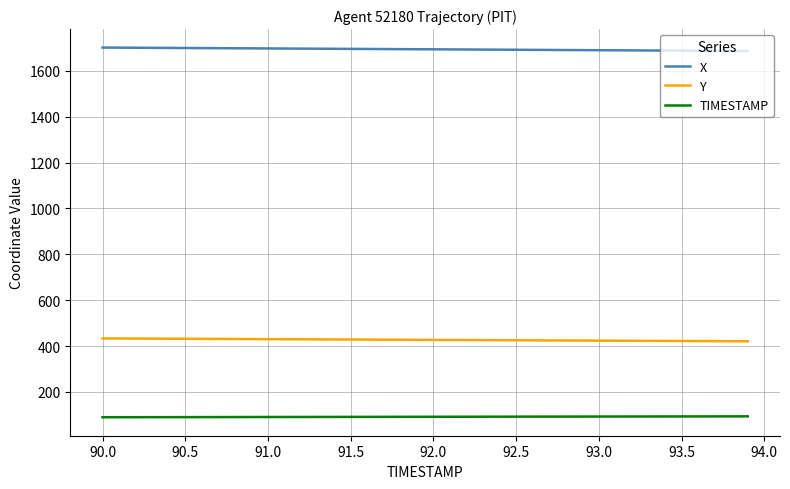

Rank the series by their average value, from highest to lowest.

X, Y, TIMESTAMP